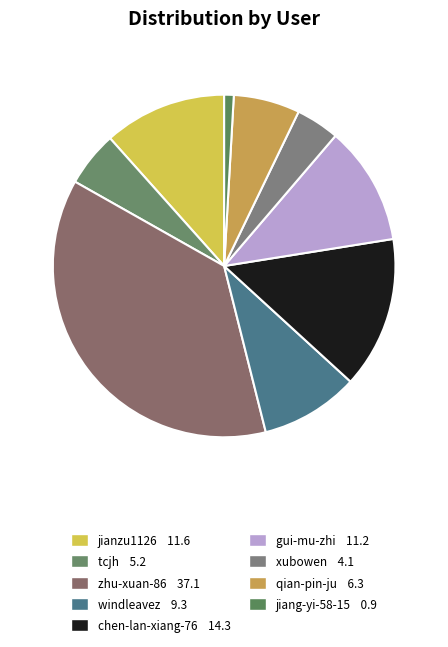

What percentage is the xubowen slice, to the nearest percent?

4%